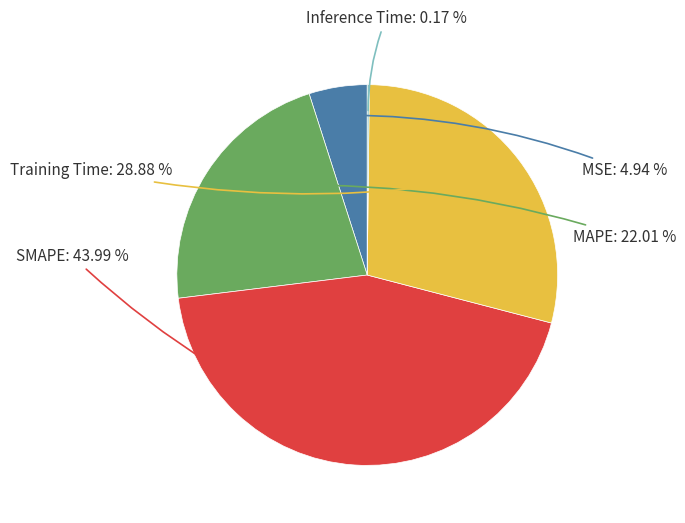

Is there any slice that represents more than half of the pie?

No